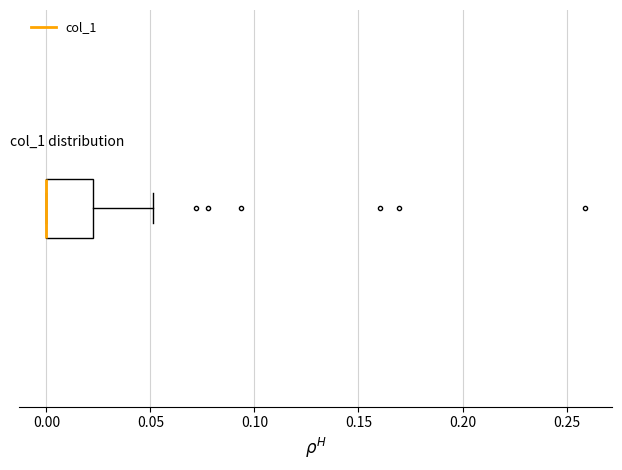

Where does the right whisker of the box end on the x-axis? The values are not printed on the chart, so give them approximately, as read against the axis.

0.05